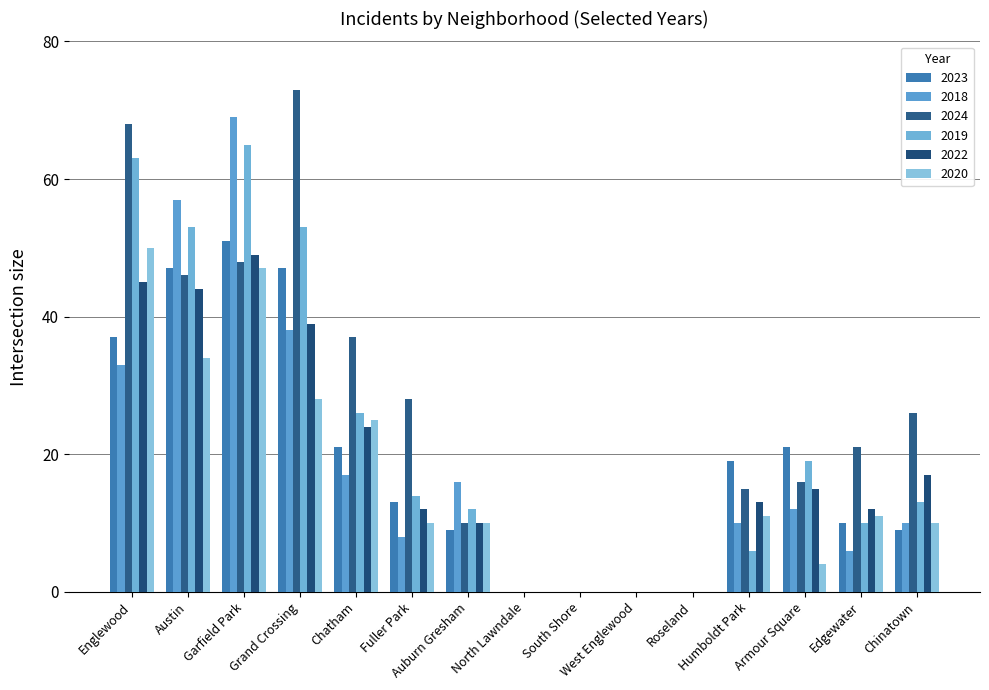

How many data points does each series have?

15